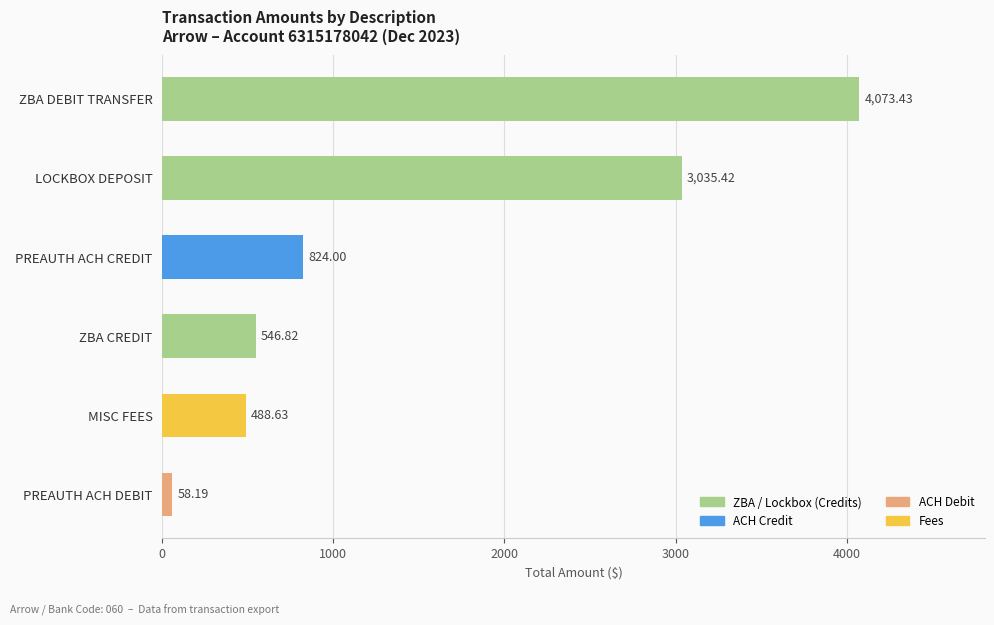

Rank the categories by value from lowest to highest.

PREAUTH ACH DEBIT, MISC FEES, ZBA CREDIT, PREAUTH ACH CREDIT, LOCKBOX DEPOSIT, ZBA DEBIT TRANSFER